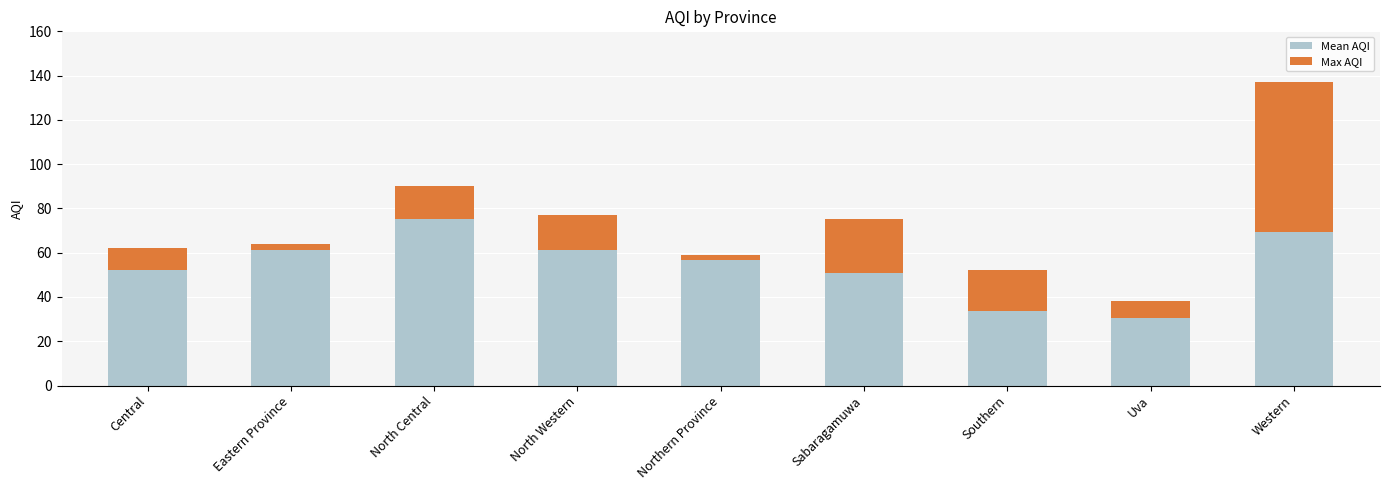

What is the maximum value for Mean AQI?

75.0